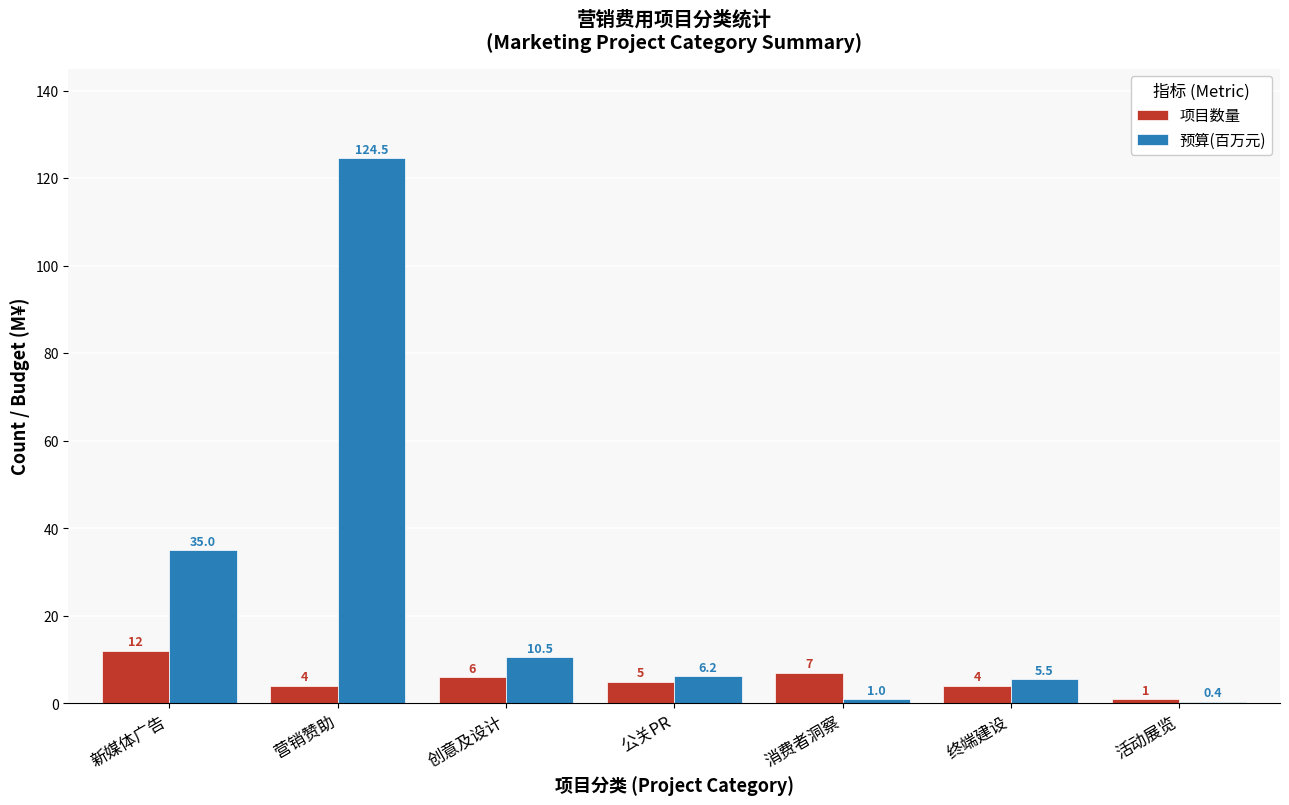

Between 新媒体广告 and 创意及设计, which series saw the biggest shift?

预算(百万元)